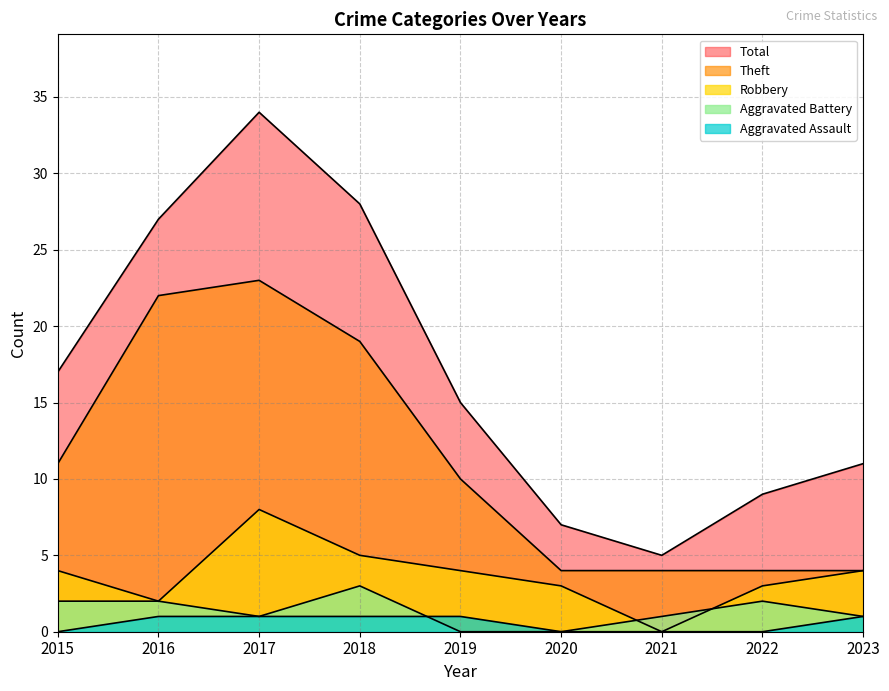

Reading left to right, what are all the values shown in this chart?

Robbery: 4	2	8	5	4	3	0	3	4
Theft: 11	22	23	19	10	4	4	4	4
Total: 17	27	34	28	15	7	5	9	11
Aggravated Battery: 2	2	1	3	0	0	1	2	1
Aggravated Assault: 0	1	1	1	1	0	0	0	1